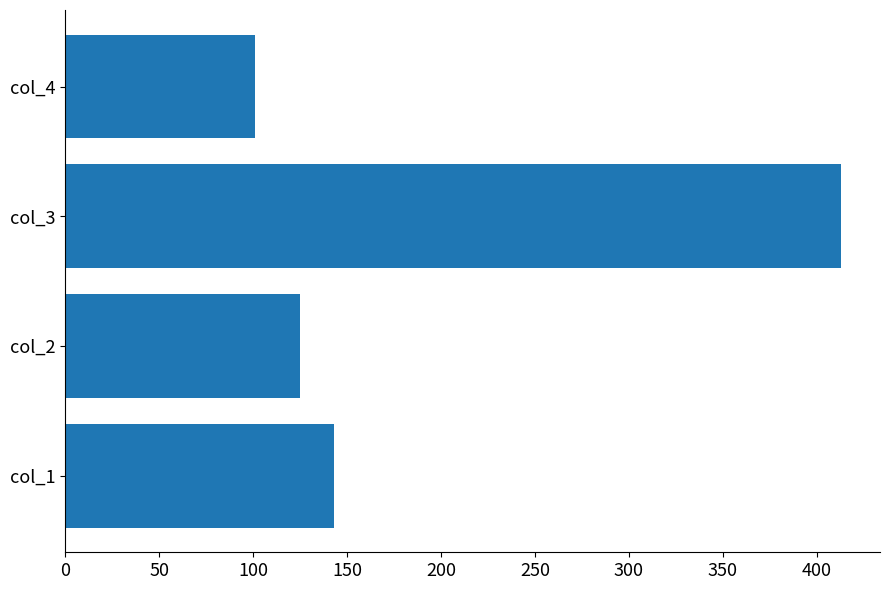

Rank the categories by value from highest to lowest.

col_3, col_1, col_2, col_4